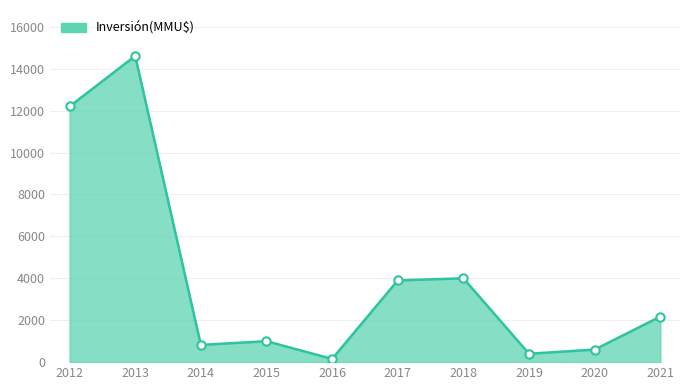

What is the maximum value shown in the chart?

14611